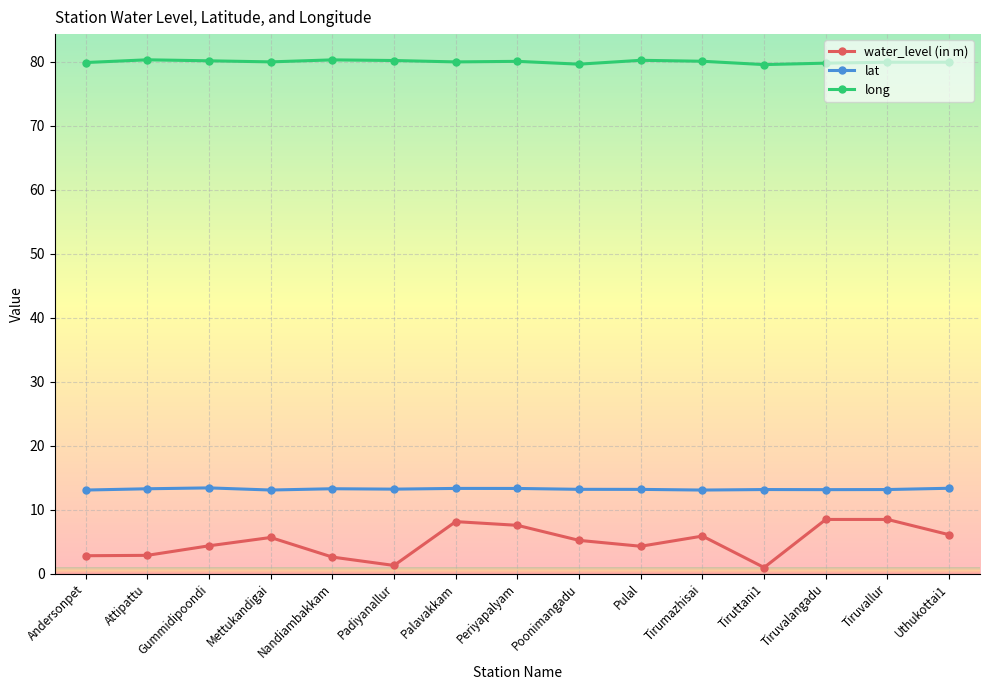

True or false: water_level (in m) and long intersect in this chart.

False